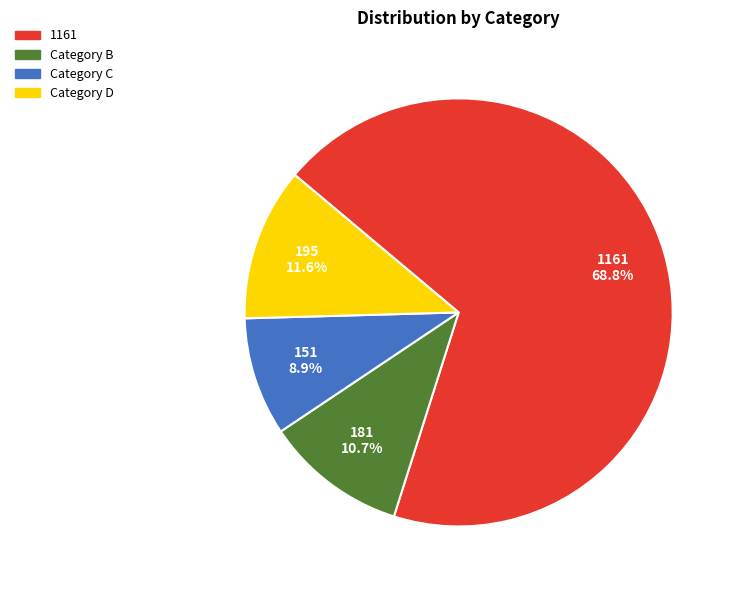

What portion of the pie excludes Category C?

91.1%